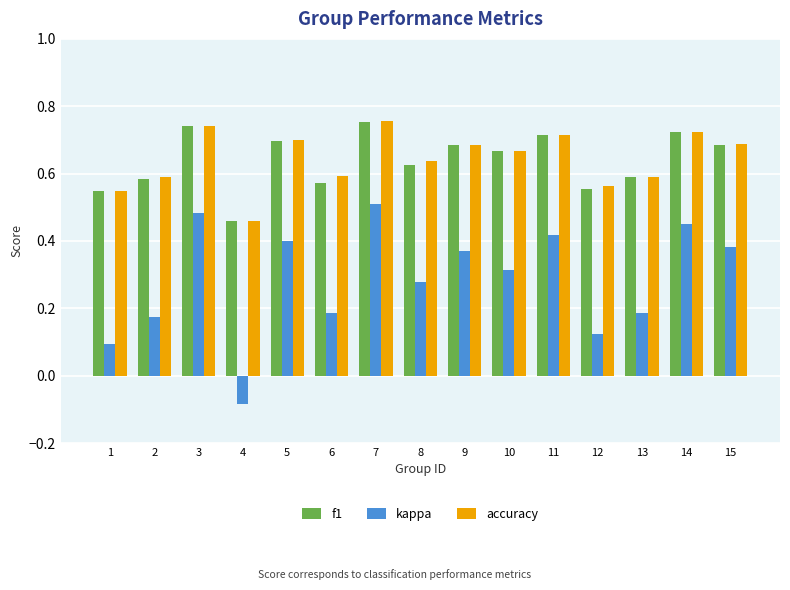

Which series has the widest spread of values?

kappa